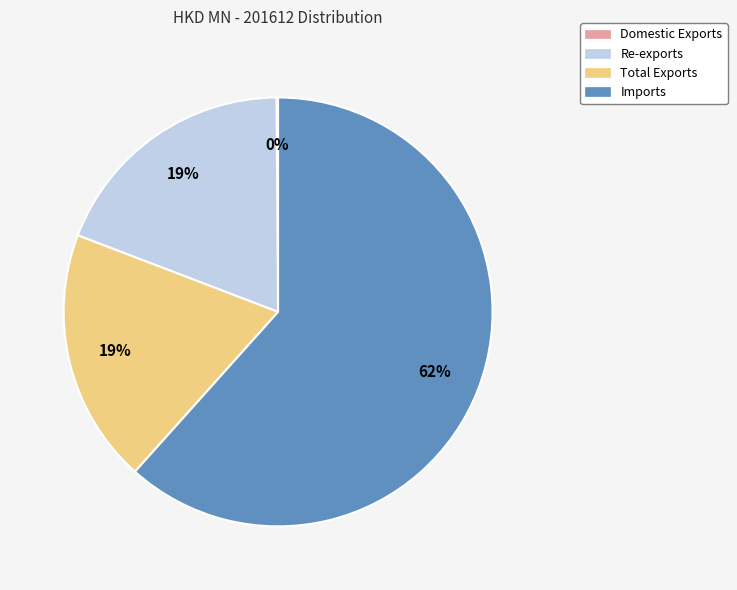

To the nearest percent, what is the combined percentage of Imports and Re-exports?

81%